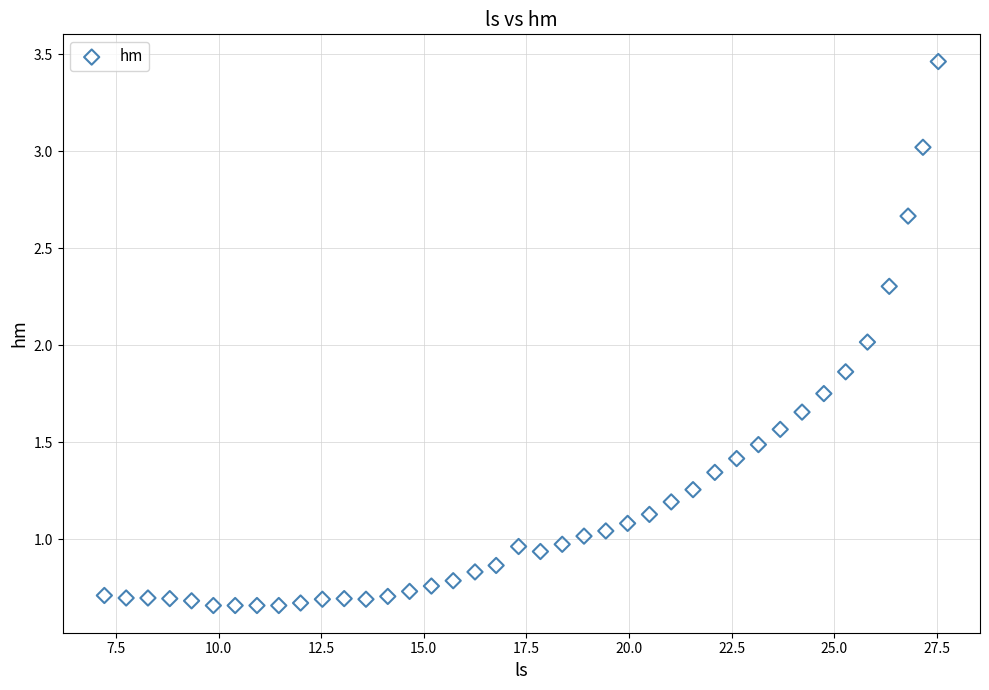

What is the range of Y values (max minus min)?

2.8